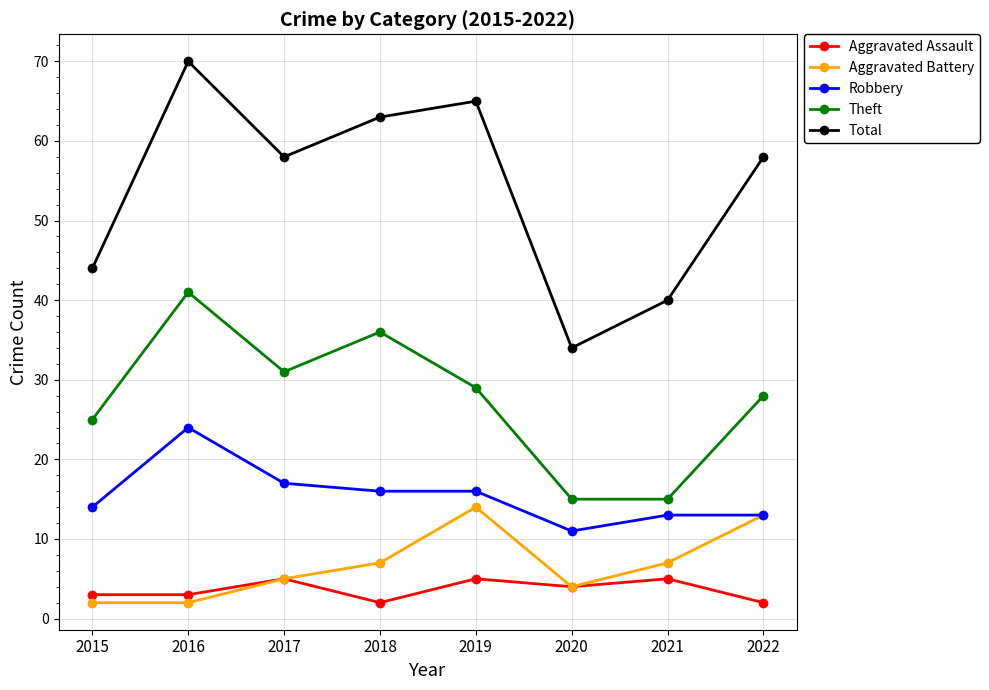

True or false: Robbery has a value of 16 at 2018.

True